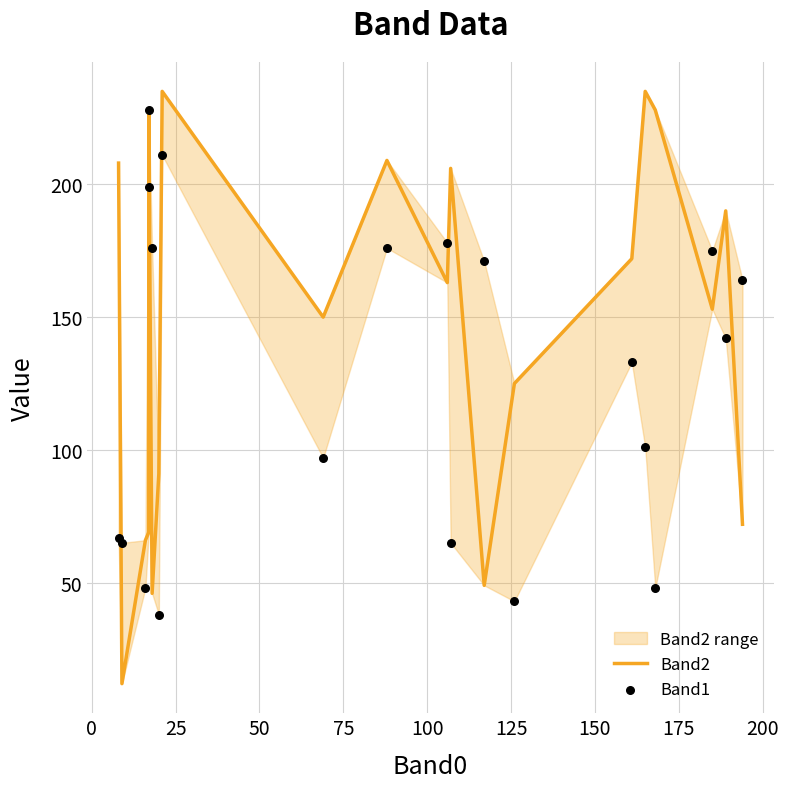

What is the total value across all series at 125?

129